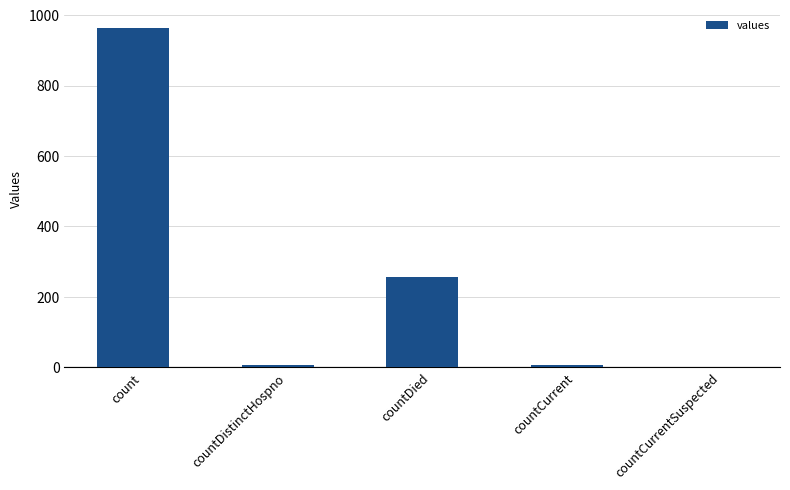

Where does the data first go above 6?

count